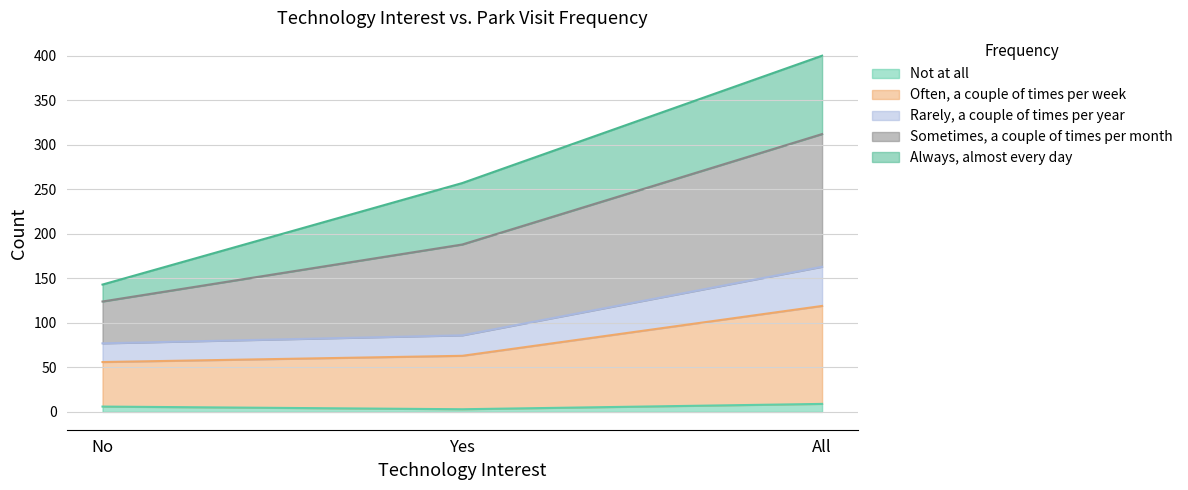

What is the label of the 3rd point from the right?

No